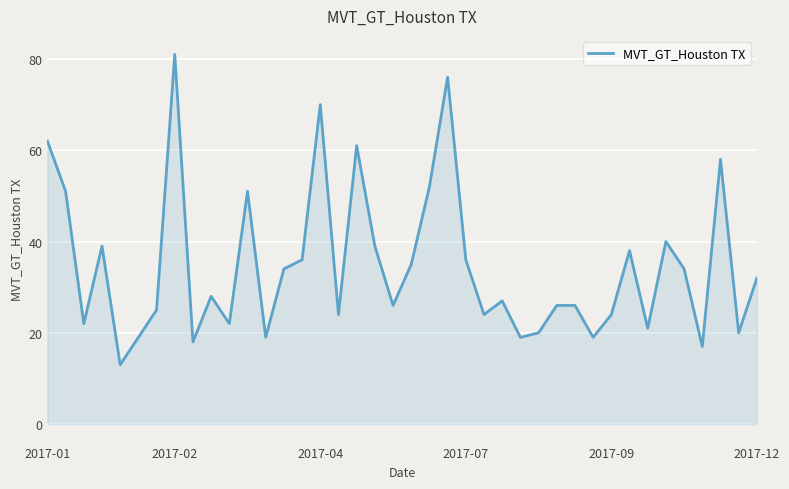

What is the minimum value shown in the chart?

13